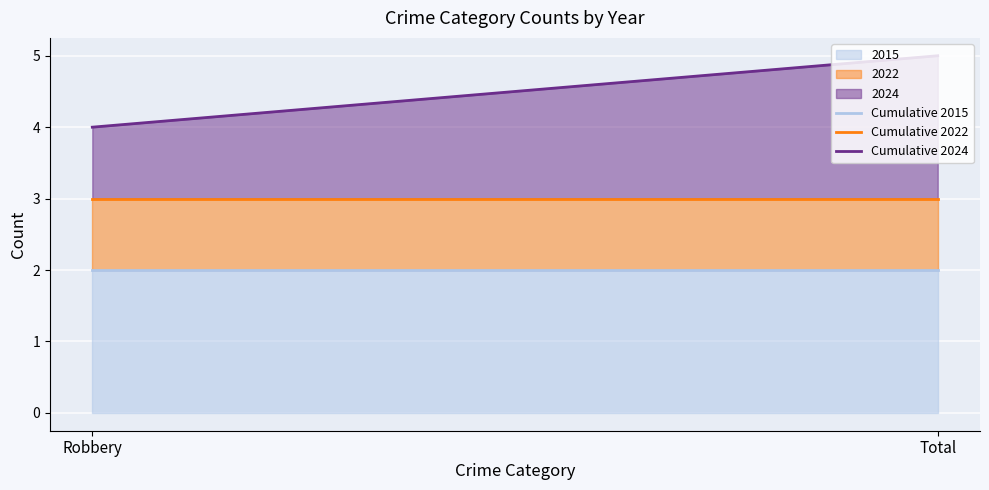

List the labels in order of Cumulative 2022 value, largest first.

Robbery, Total